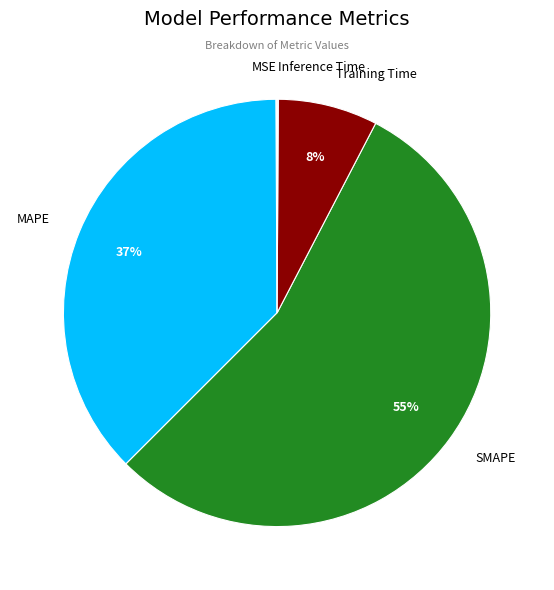

Is it true that SMAPE is 55% of the pie?

True